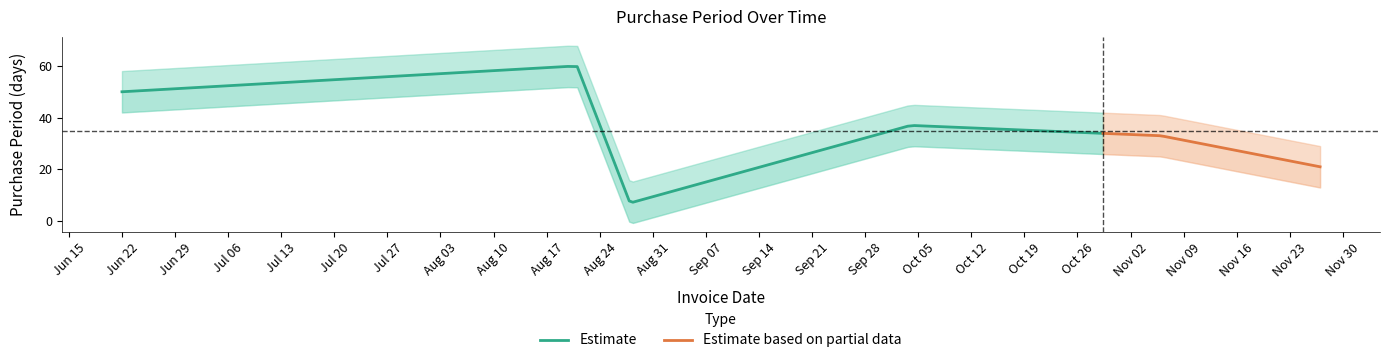

True or false: the data shows 37 at 2017-10-04.

True